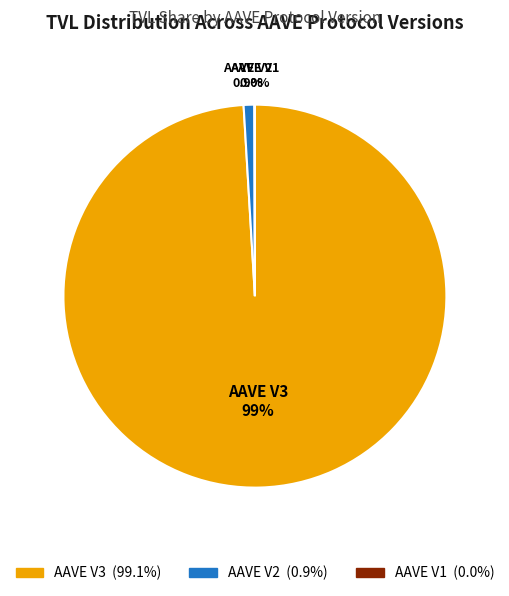

Do AAVE V2 and AAVE V3 together represent more than half of the pie?

Yes